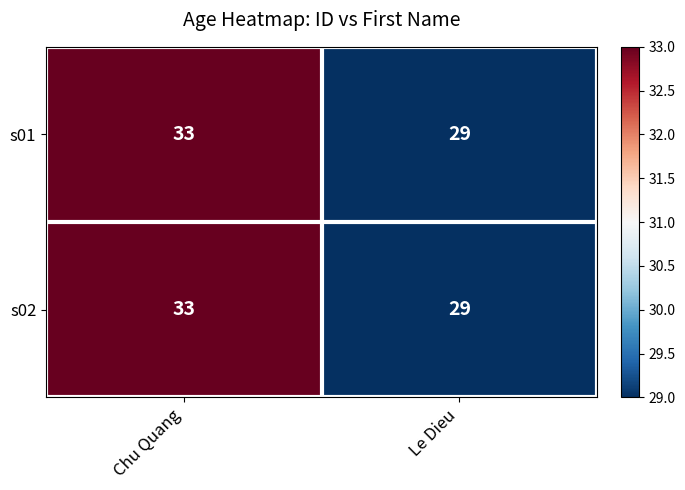

What is the sum of the s01 values at Le Dieu and Chu Quang?

62